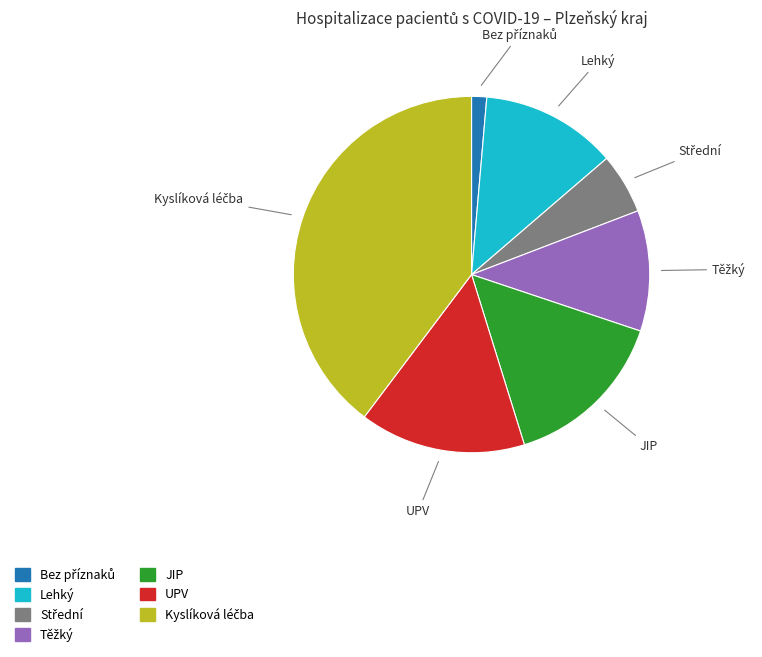

Is there any slice that represents more than half of the pie?

No